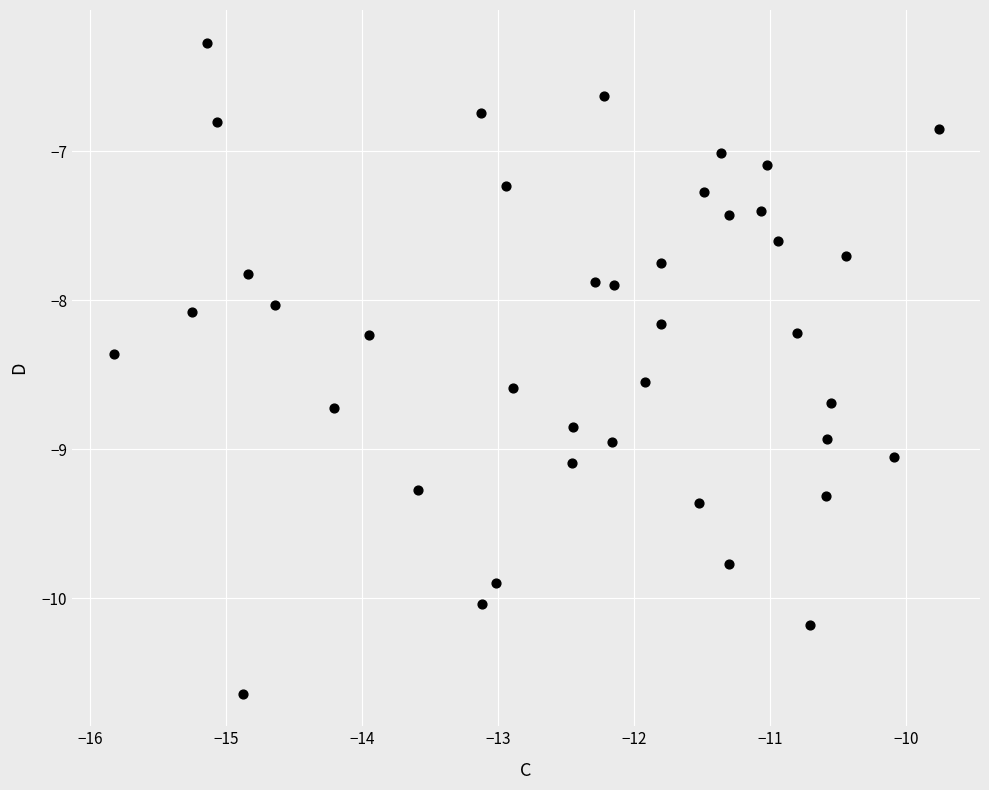

What is the range of Y values (max minus min)?

4.4